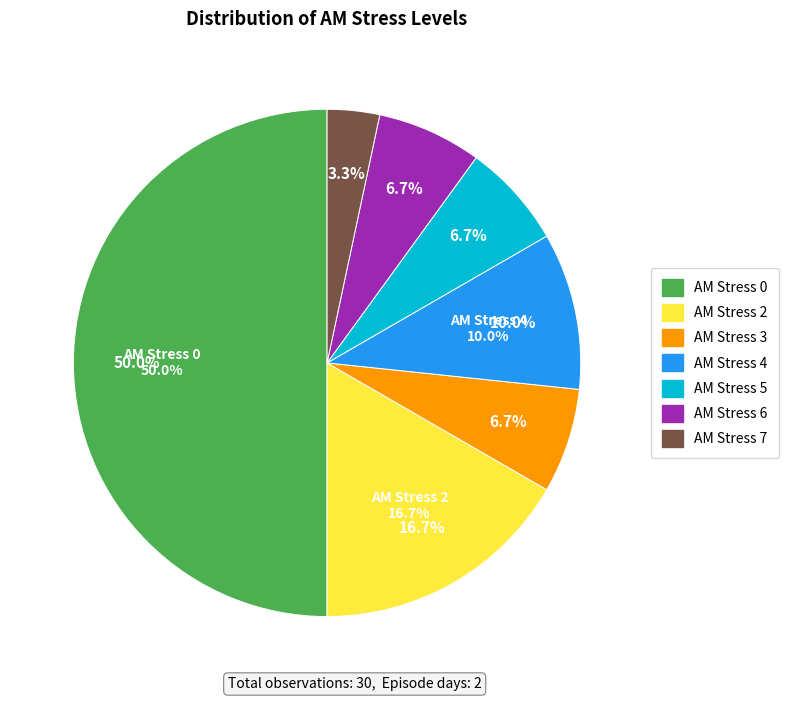

To the nearest percent, what is the combined percentage of 6 and 3?

13%